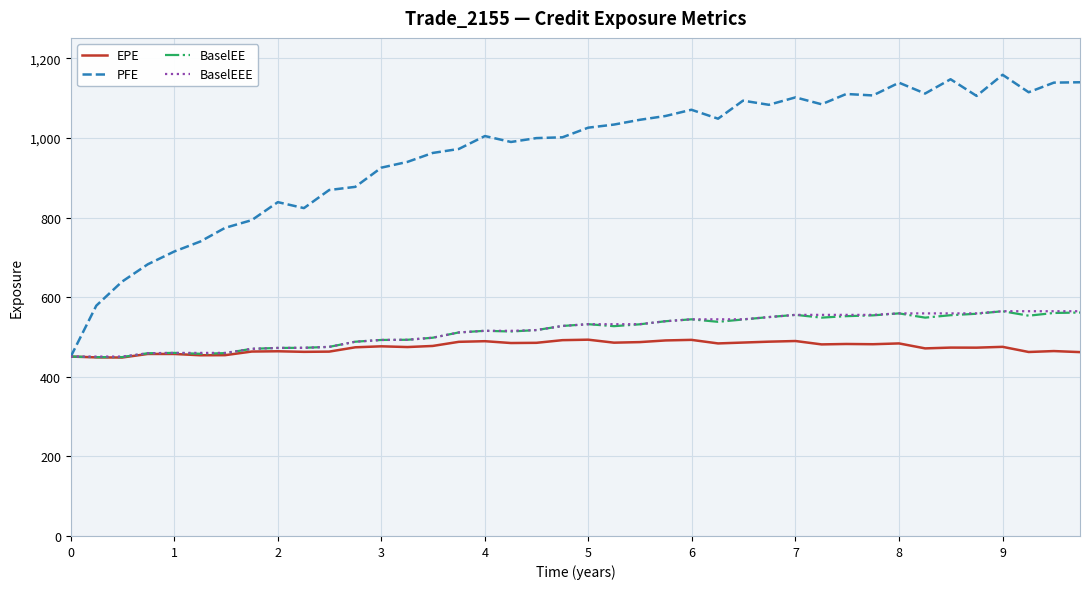

Which series has the largest total across all categories?

PFE